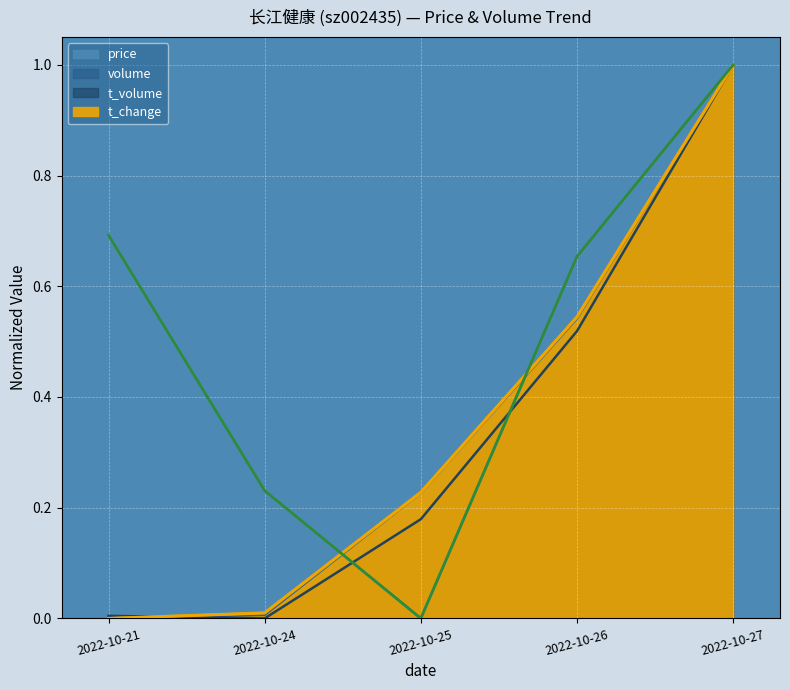

What is the spread (max minus min) of values at 2022-10-25?

0.2